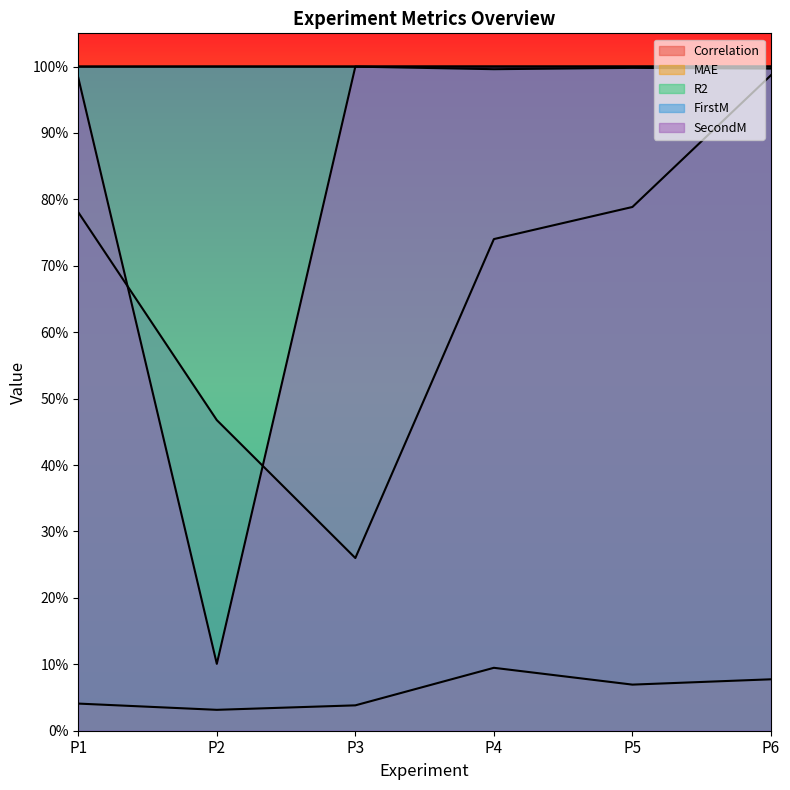

What is the difference between the maximum and second lowest values in the MAE series?

0.1